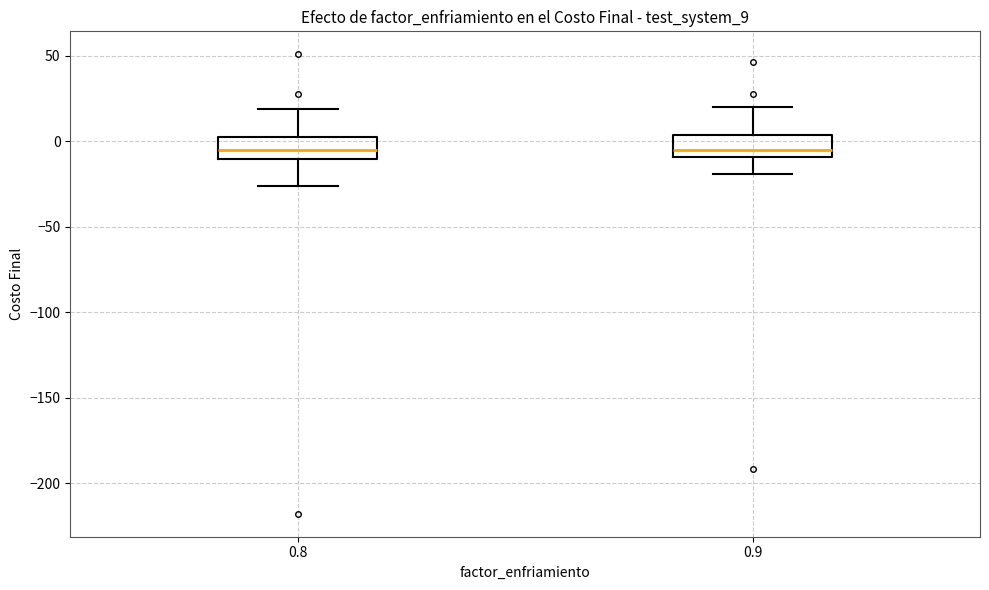

Where is the lower edge of the box at x = 0.8 on the y-axis? The values are not printed on the chart, so give them approximately, as read against the axis.

-10